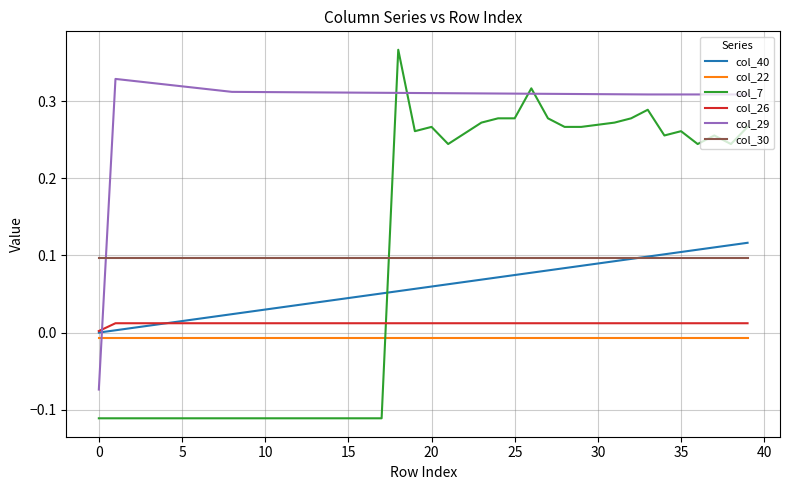

True or false: col_22 and col_26 cross at least once.

False